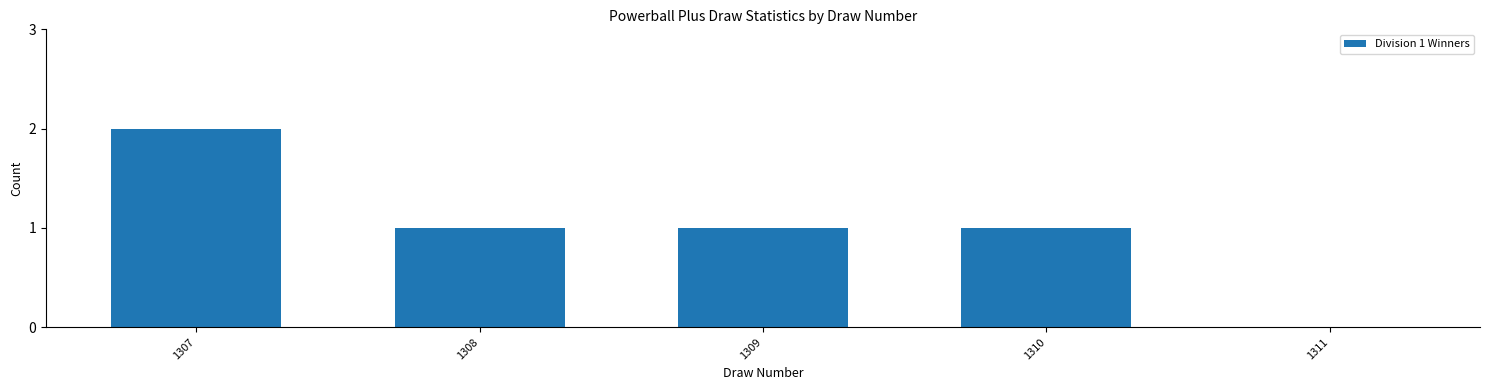

Approximately how many times larger is the value at 1309 compared to 1307?

0.5